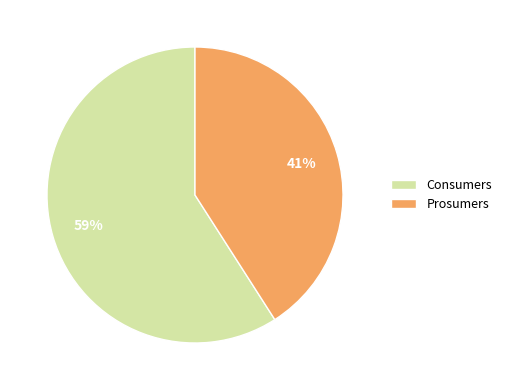

To the nearest percent, what is the average slice percentage?

50%